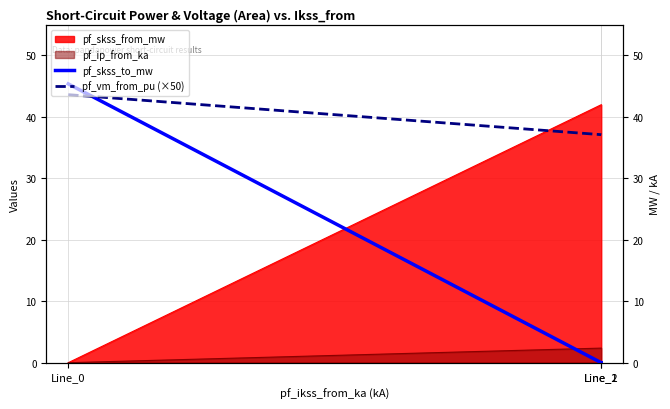

What is the value of the pf_skss_to_mw point at the 1st from the left?

45.4